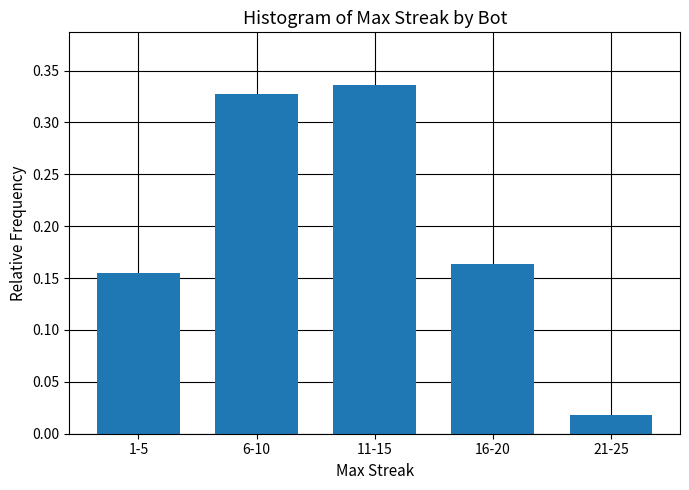

What is the change in value from 1-5 to 6-10?

+0.2